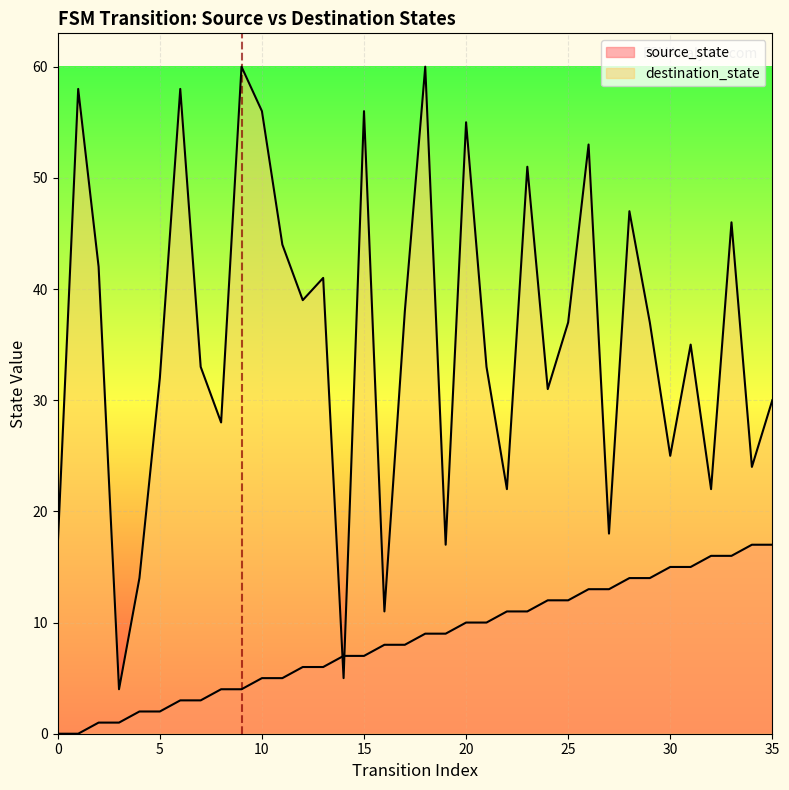

After their last crossing, which series has the higher values: source_state or destination_state?

destination_state